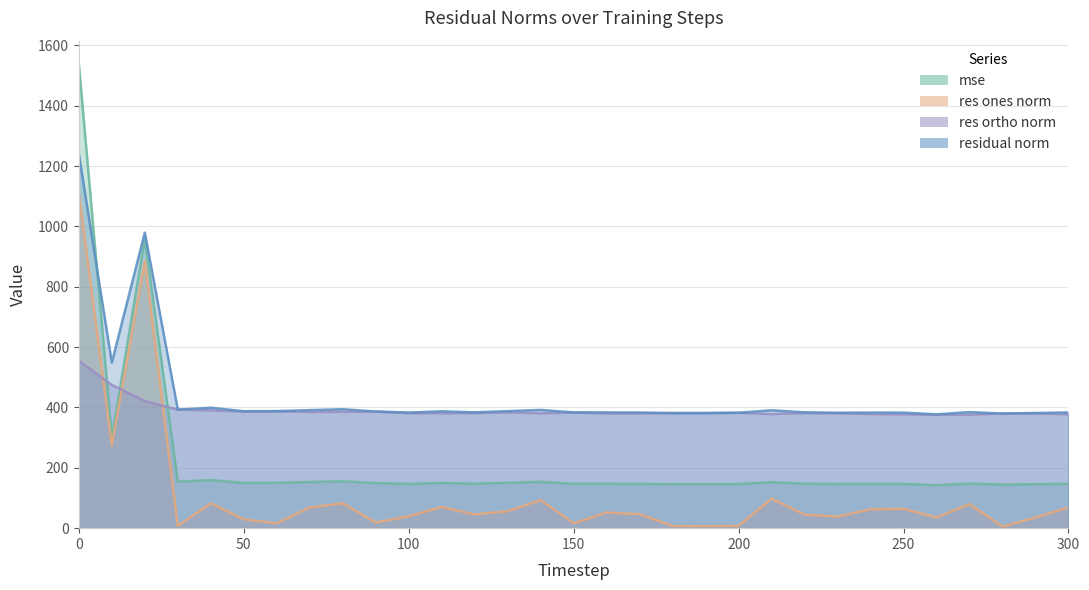

What is the difference between the res_ortho_norm values at 200 and 70?

2.7